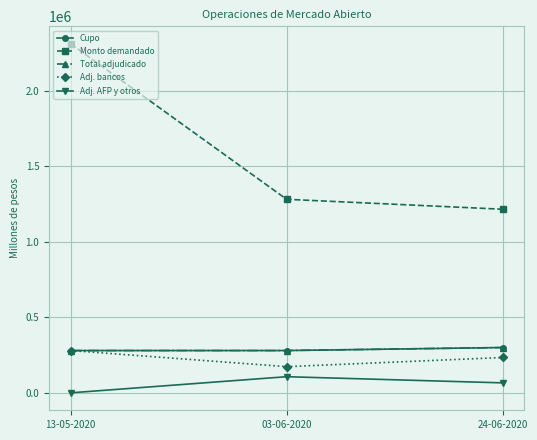

At how many categories does at least one series exceed 1655946?

1